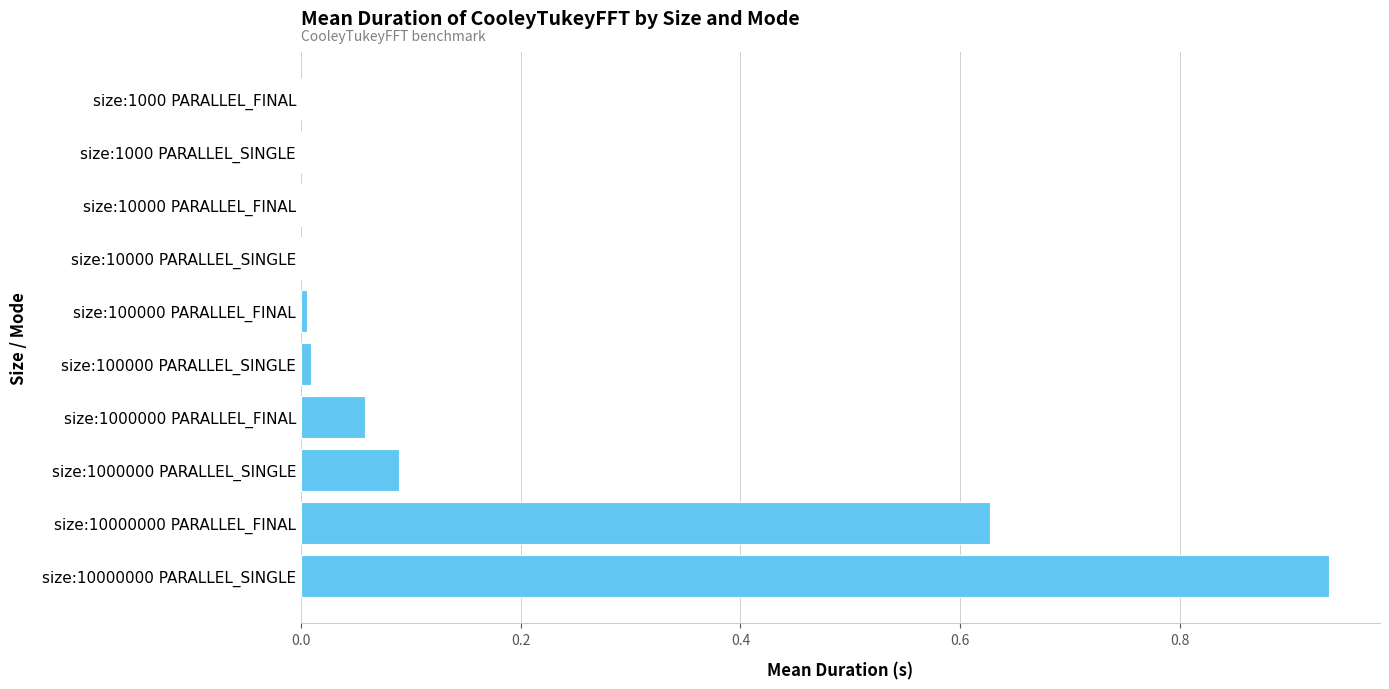

What is the sum of the values at size:10000000 PARALLEL_FINAL and size:10000000 PARALLEL_SINGLE?

1.6